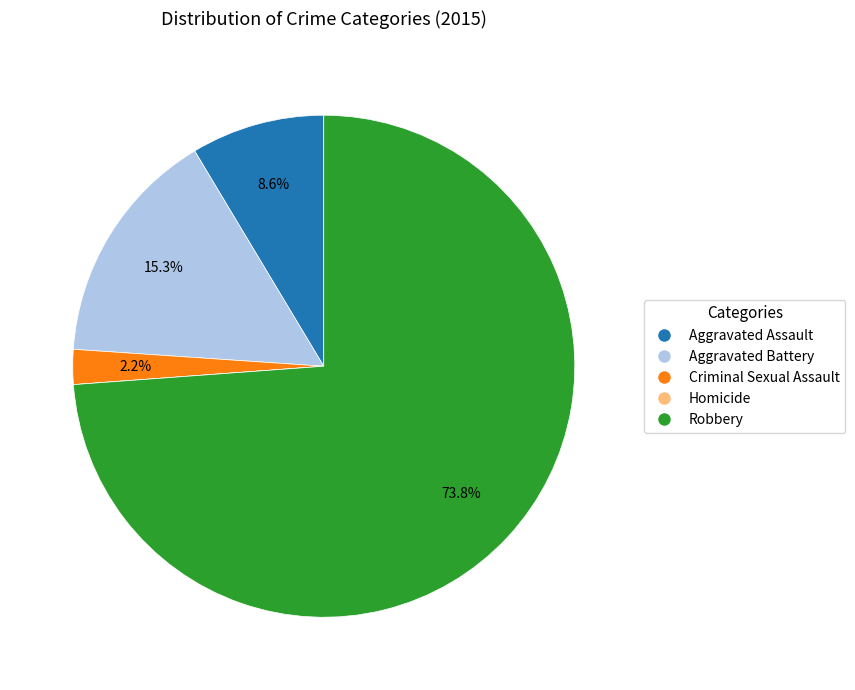

How much of the chart is everything except Aggravated Assault?

91.4%